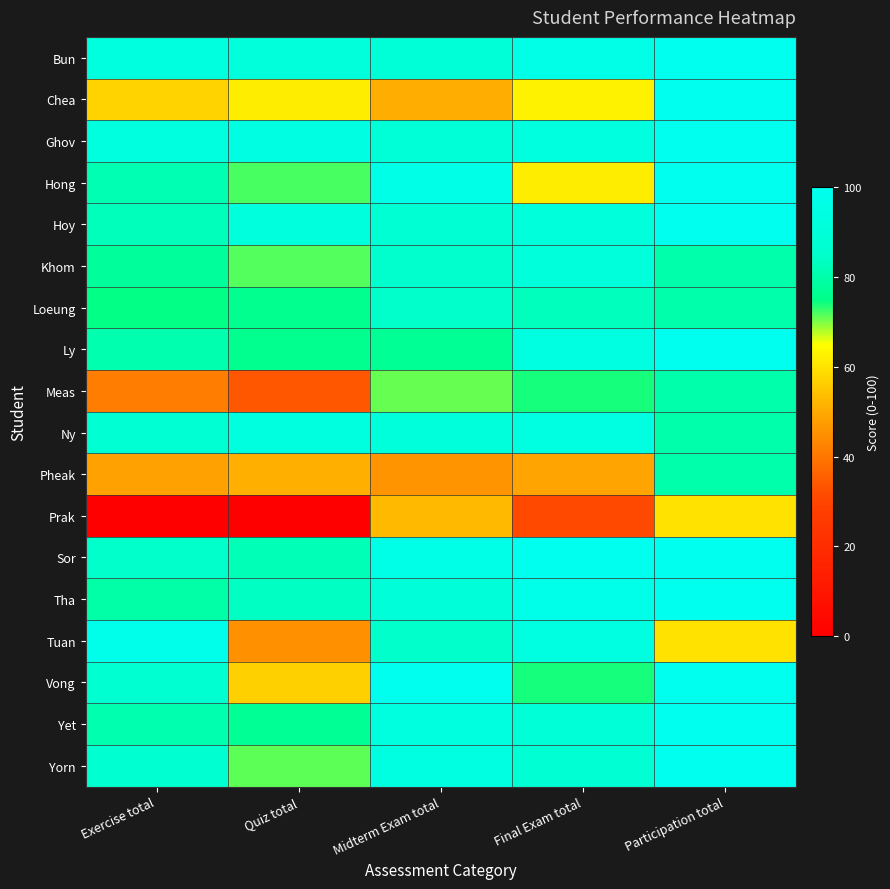

Which category has the lowest value across all series?

Exercise total